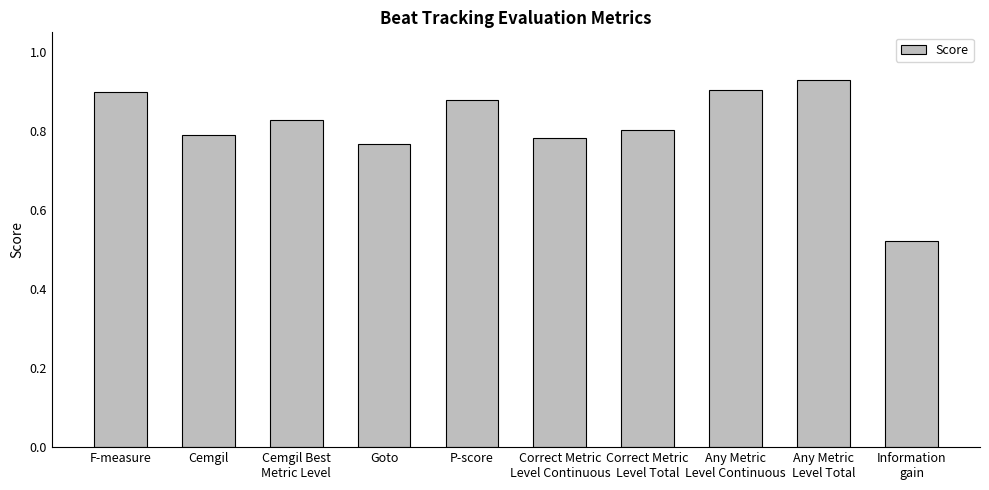

How many data points does each series have?

10